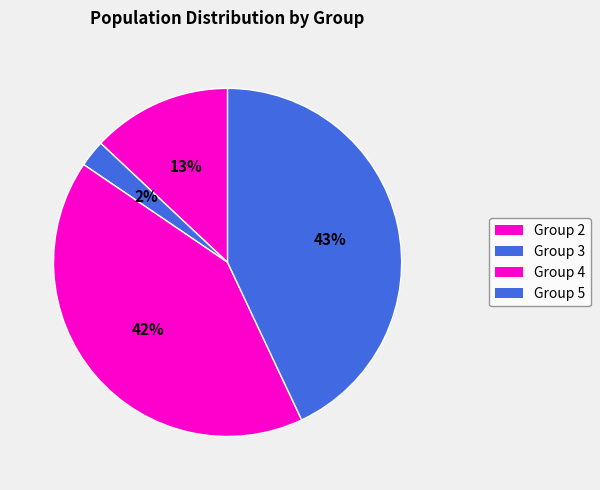

Does any single category account for the majority?

No